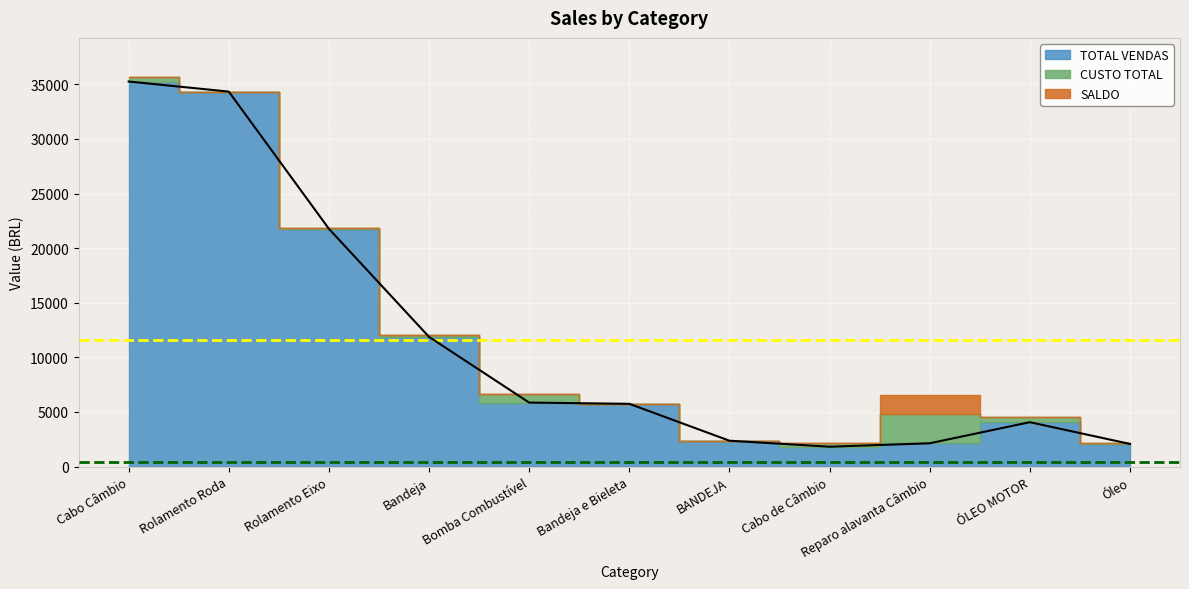

What is the spread (max minus min) of values at ÓLEO MOTOR?

4065.0